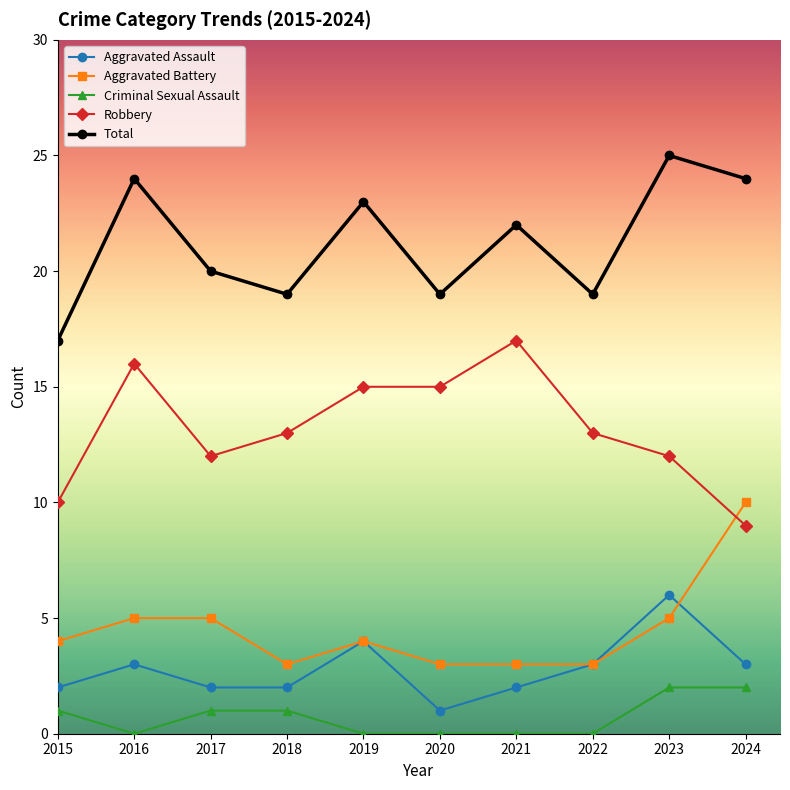

True or false: Aggravated Assault and Robbery intersect in this chart.

False